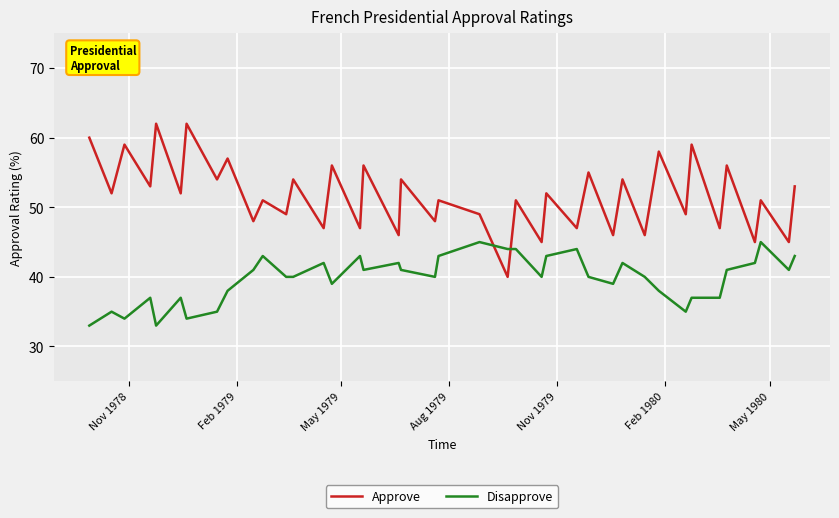

Rank the series by their maximum value, from lowest to highest.

Disapprove, Approve